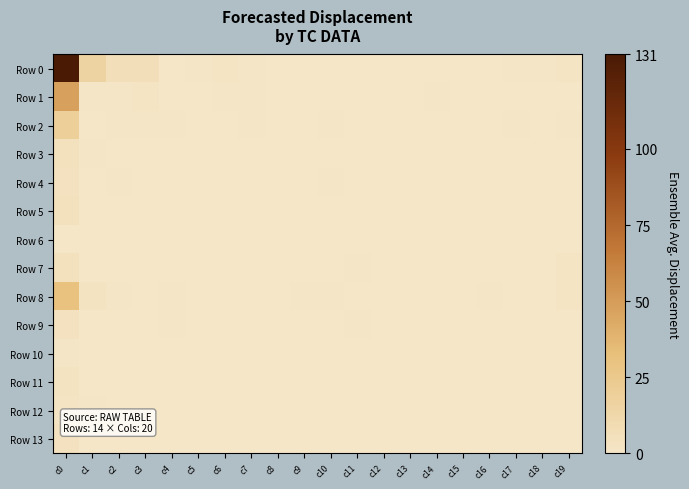

At how many categories does at least one series exceed 26?

1